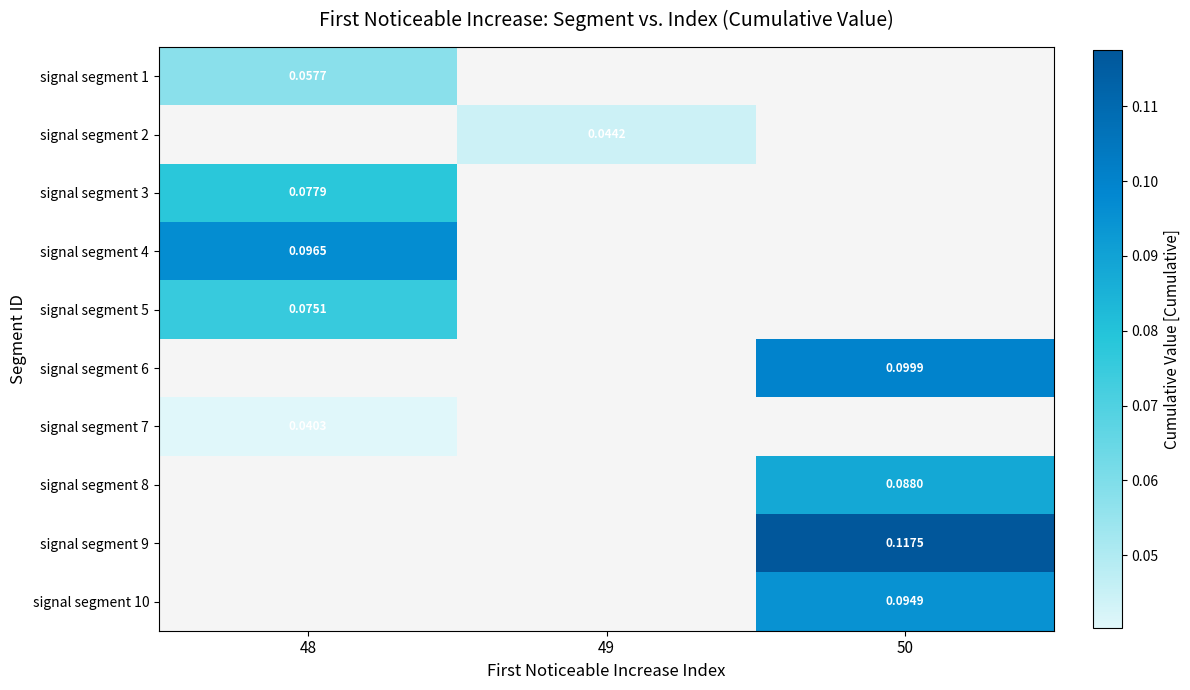

What is the spread (max minus min) of values at 48?

0.1